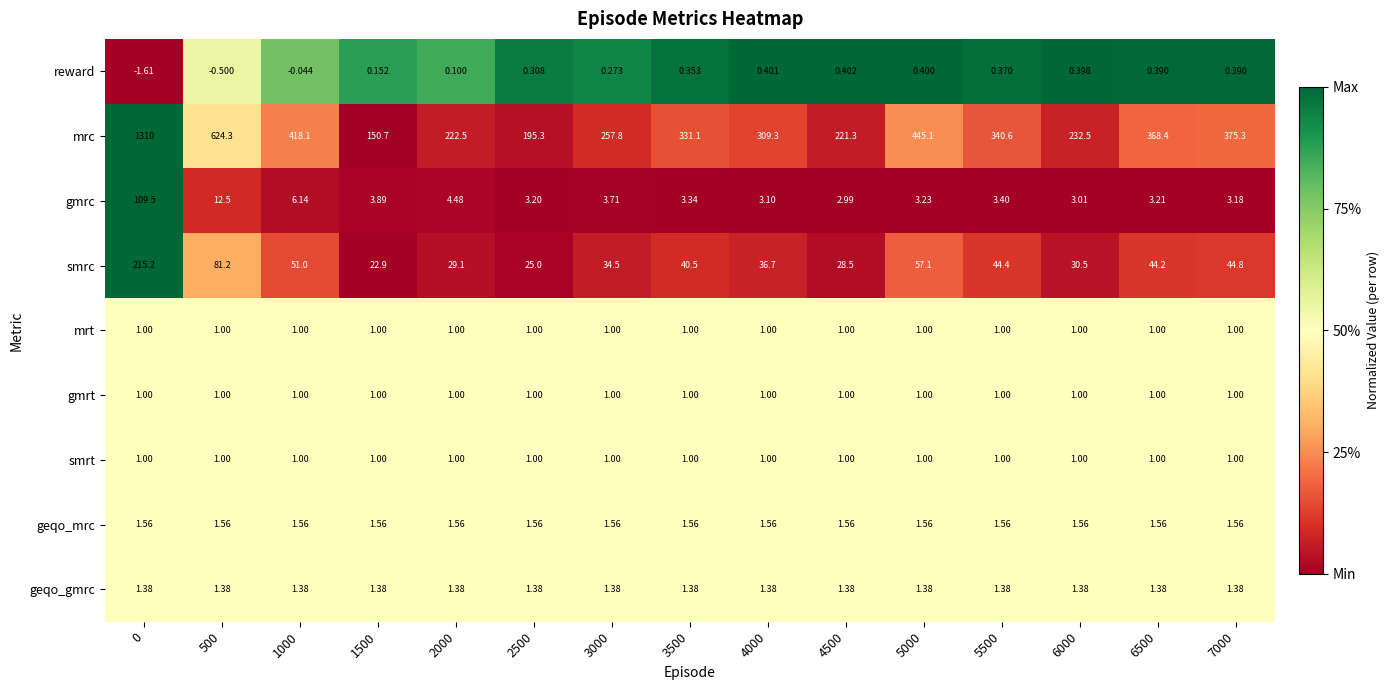

Which series changed the most between 3000 and 5500?

mrc